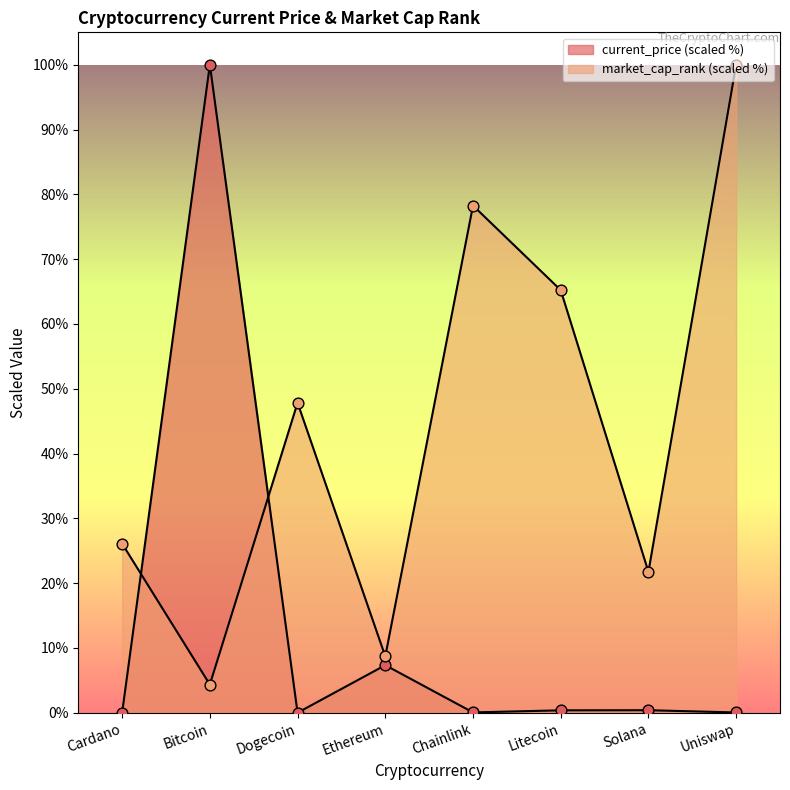

Is the value of market_cap_rank at Chainlink greater than the value of current_price at Litecoin?

Yes